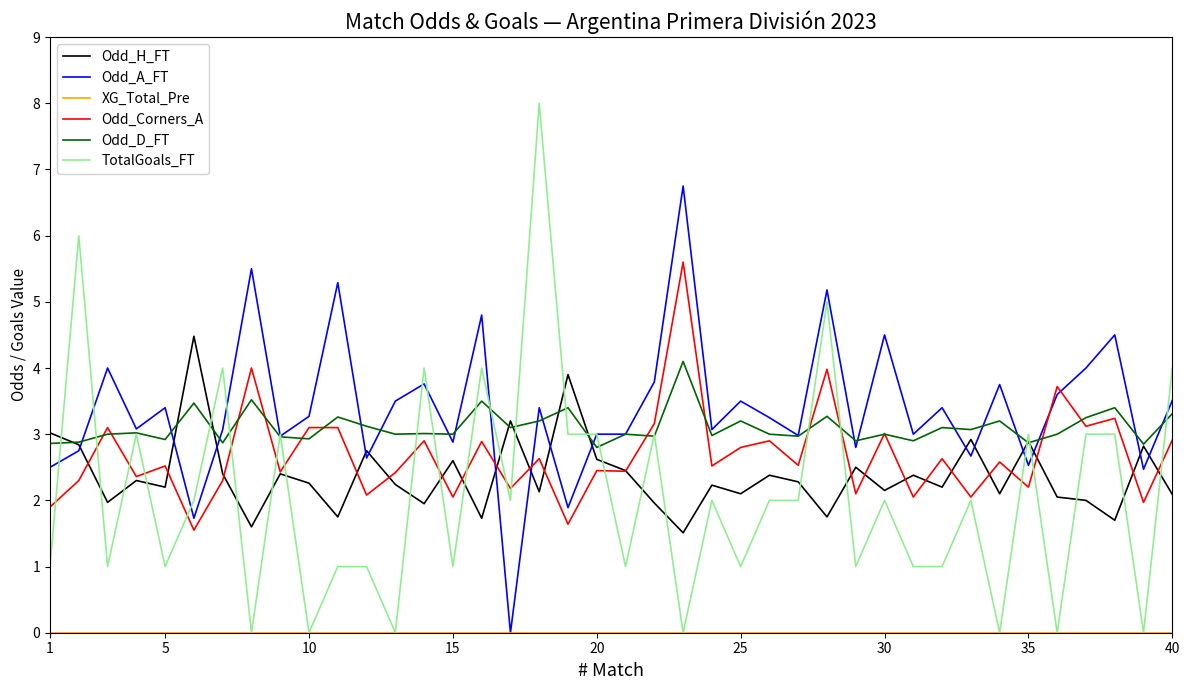

What is the maximum value for Odd_H_FT?

4.5